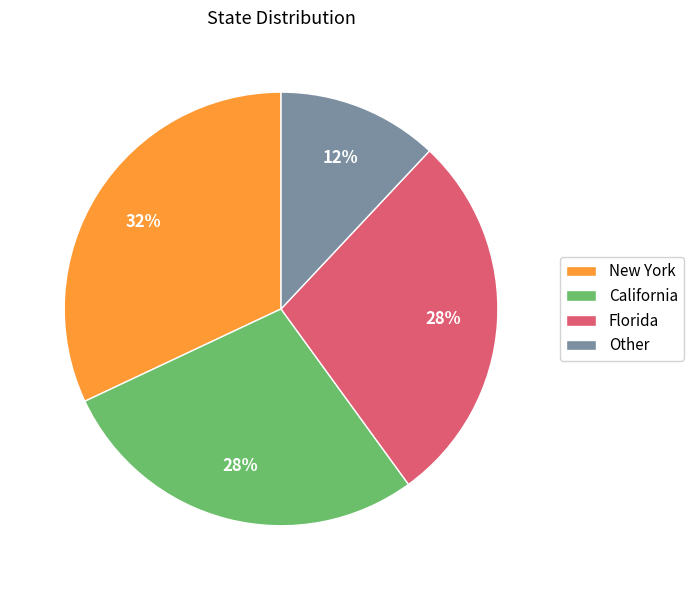

Does any single category account for the majority?

No